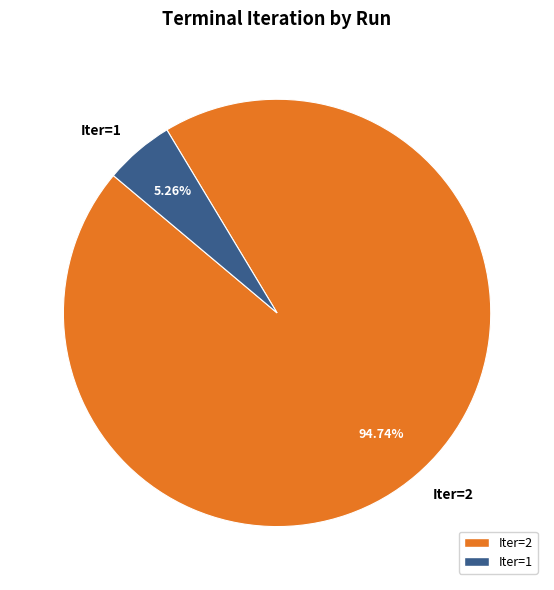

Rank the categories by value from lowest to highest.

Iter=1, Iter=2